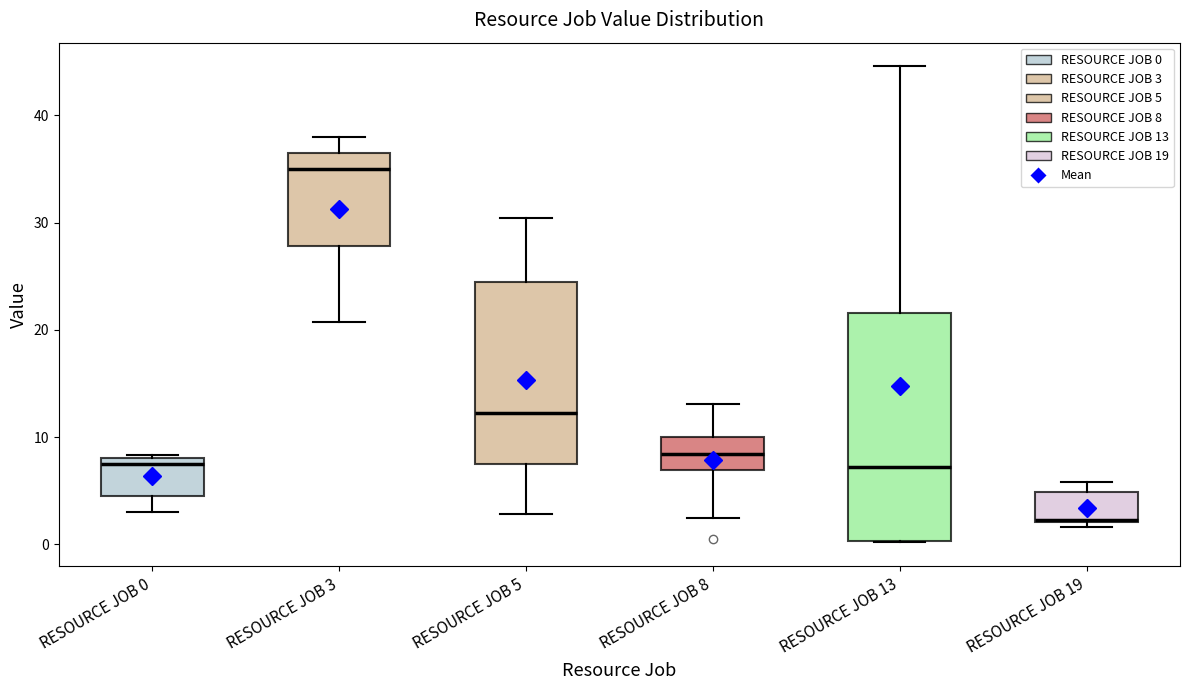

Which box is the tallest, from its lower edge to its upper edge?

RESOURCE JOB 13